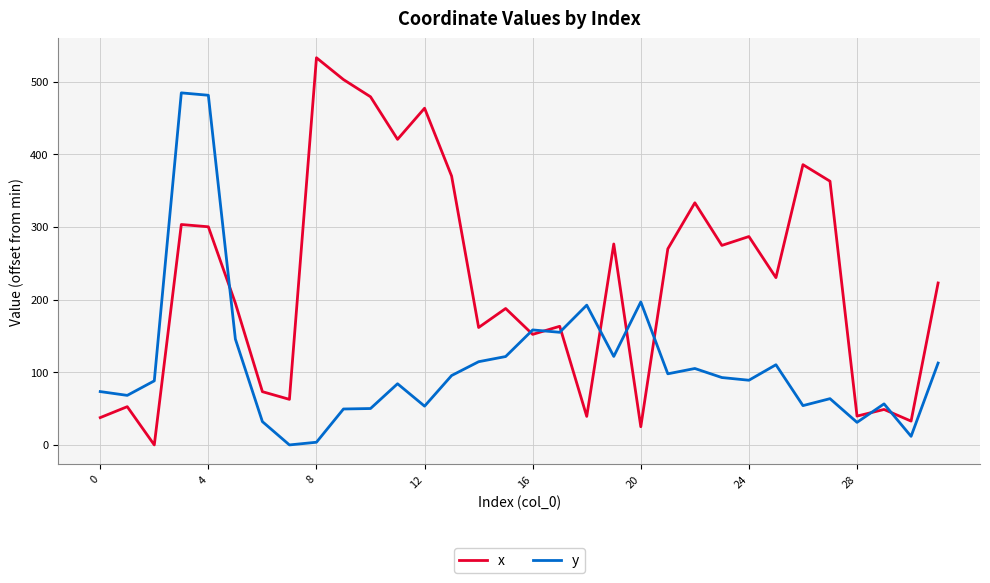

Which series has the largest total across all categories?

x